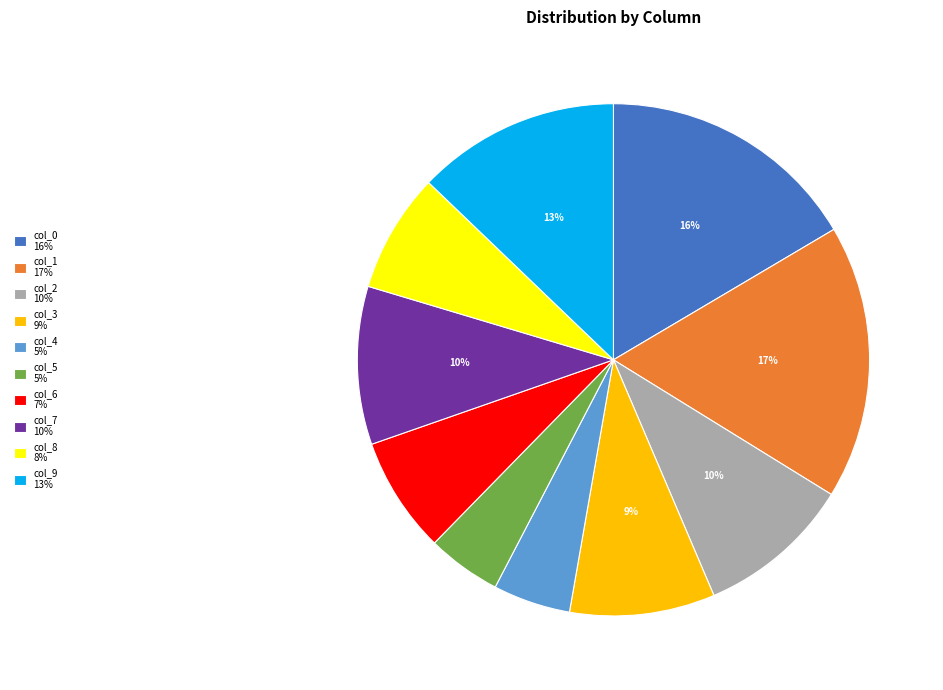

Do col_2 10% and col_0 16% together represent more than half of the pie?

No